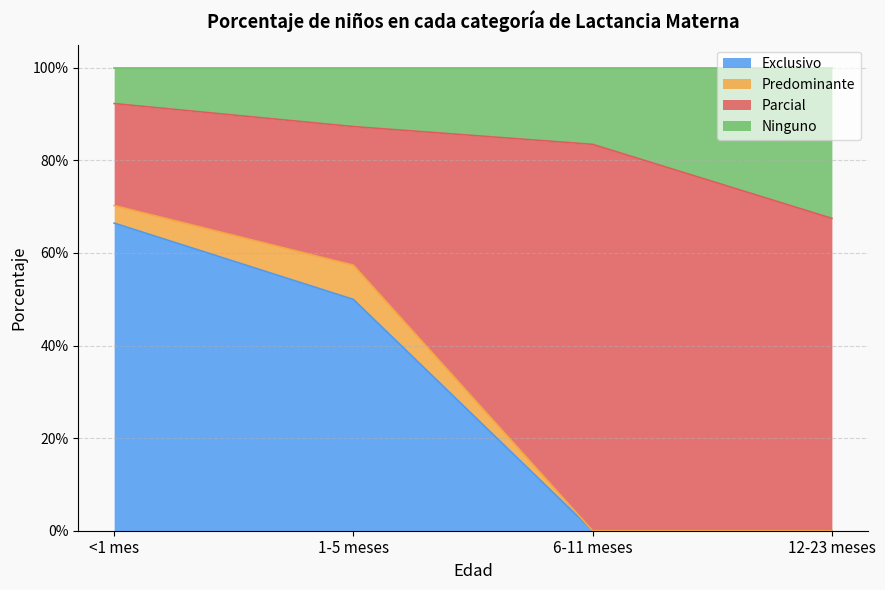

The value of Ninguno at 1-5 meses is 1.3. True or false?

False